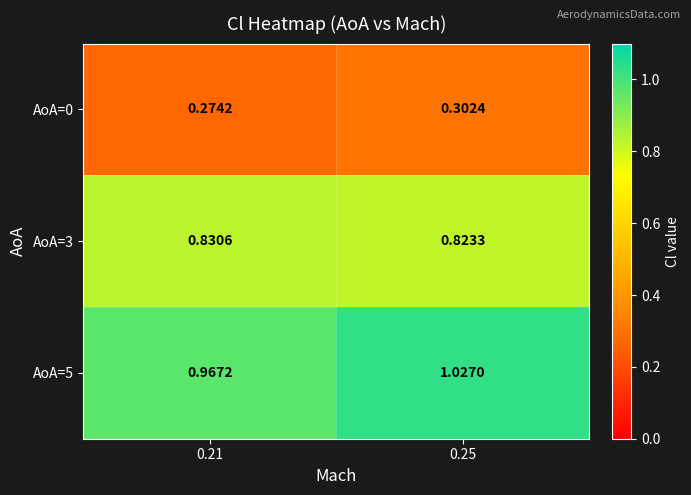

How many distinct data groups are displayed?

3